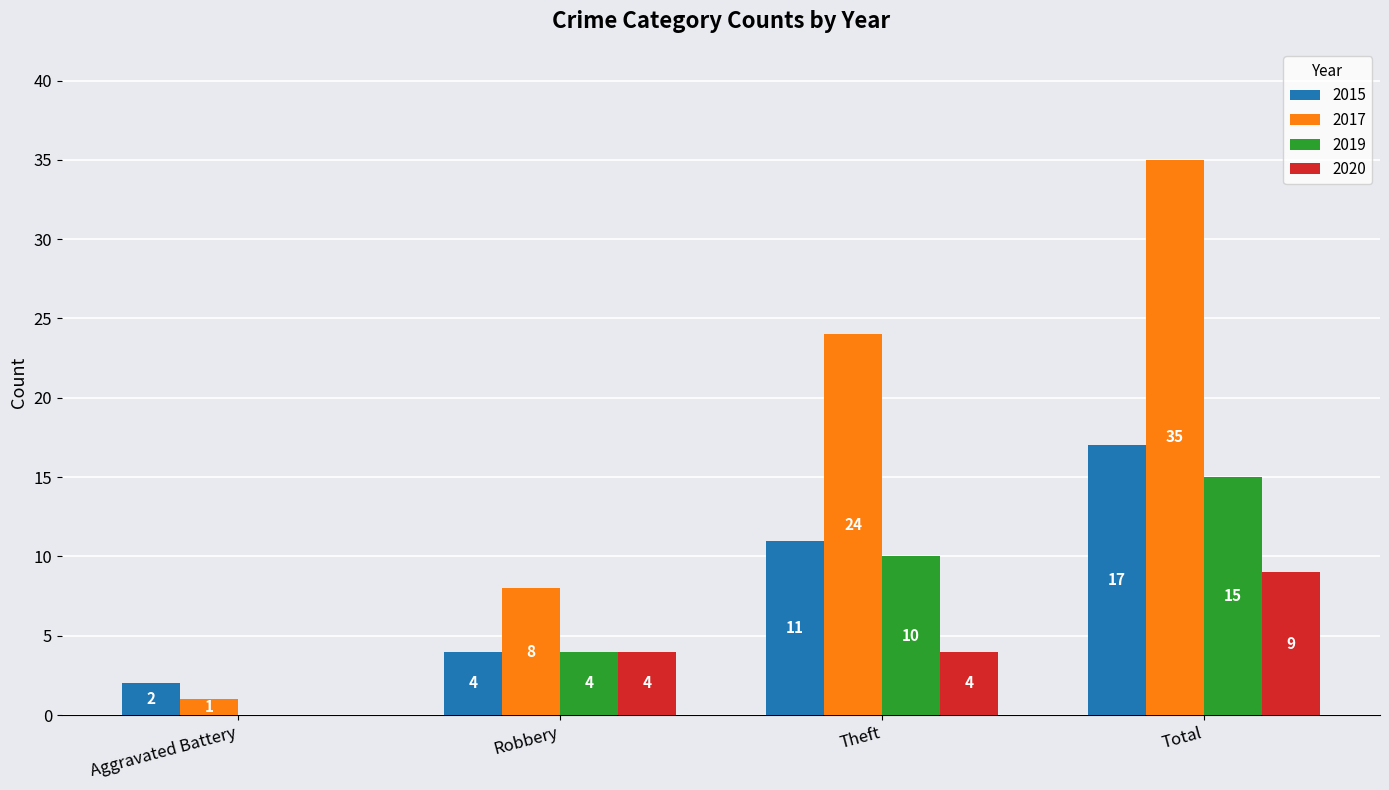

Which category has the highest value in the 2020 series?

Total